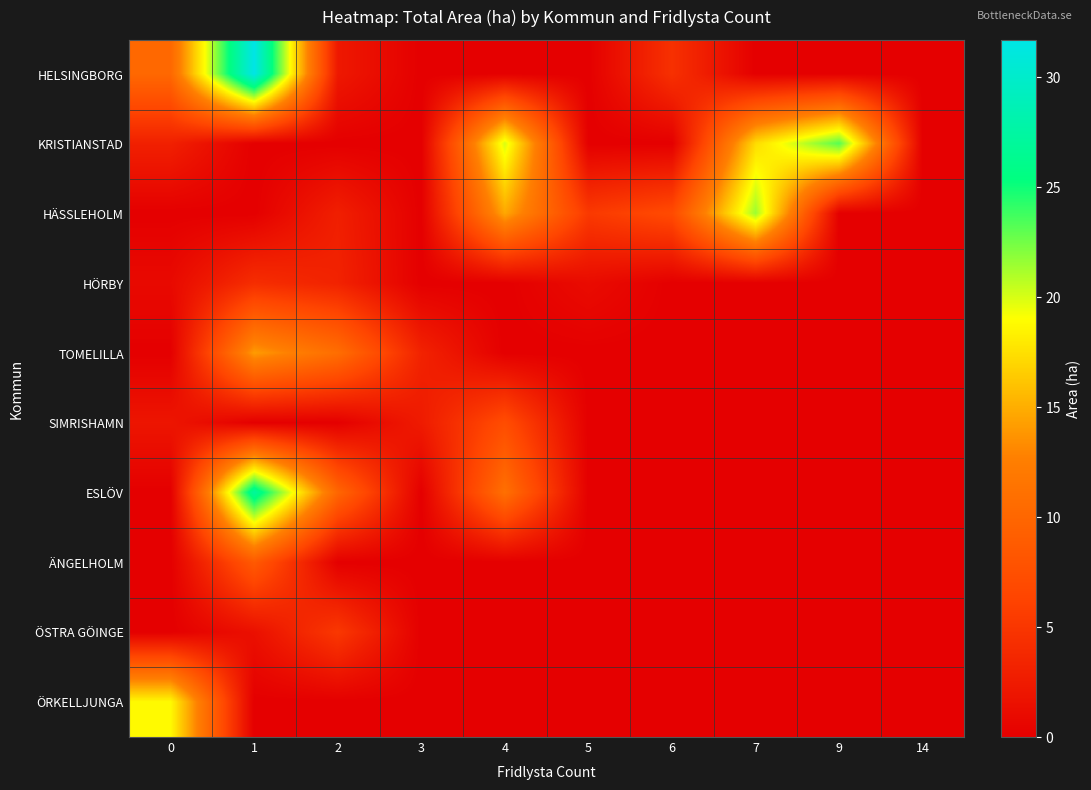

Reading left to right, list all the values displayed in this chart.

HELSINGBORG: 0=10.2	1=31.7	2=2.3	3=0.0	4=0.0	5=0.0	6=4.5	7=0.0	9=0.0	14=0.0
KRISTIANSTAD: 0=3.0	1=0.0	2=0.0	3=0.0	4=20.0	5=0.0	6=0.0	7=17.3	9=23.2	14=0.0
HÄSSLEHOLM: 0=0.0	1=0.0	2=2.9	3=0.0	4=14.7	5=5.3	6=7.0	7=21.5	9=0.0	14=0.0
HÖRBY: 0=0.9	1=4.2	2=3.2	3=0.0	4=0.0	5=1.1	6=0.0	7=0.0	9=0.0	14=0.0
TOMELILLA: 0=0.0	1=14.1	2=10.8	3=3.2	4=0.0	5=0.0	6=0.0	7=0.0	9=0.0	14=0.0
SIMRISHAMN: 0=2.0	1=0.0	2=0.0	3=2.5	4=7.2	5=0.0	6=0.0	7=0.0	9=0.0	14=0.0
ESLÖV: 0=0.0	1=27.2	2=10.0	3=0.0	4=11.0	5=0.0	6=0.0	7=0.0	9=0.0	14=0.0
ÄNGELHOLM: 0=0.0	1=8.6	2=0.0	3=0.0	4=0.0	5=0.0	6=0.0	7=0.0	9=0.0	14=0.0
ÖSTRA GÖINGE: 0=0.0	1=1.5	2=5.2	3=0.0	4=0.0	5=0.0	6=0.0	7=0.0	9=0.0	14=0.0
ÖRKELLJUNGA: 0=18.8	1=0.0	2=0.0	3=0.0	4=0.0	5=0.0	6=0.0	7=0.0	9=0.0	14=0.0